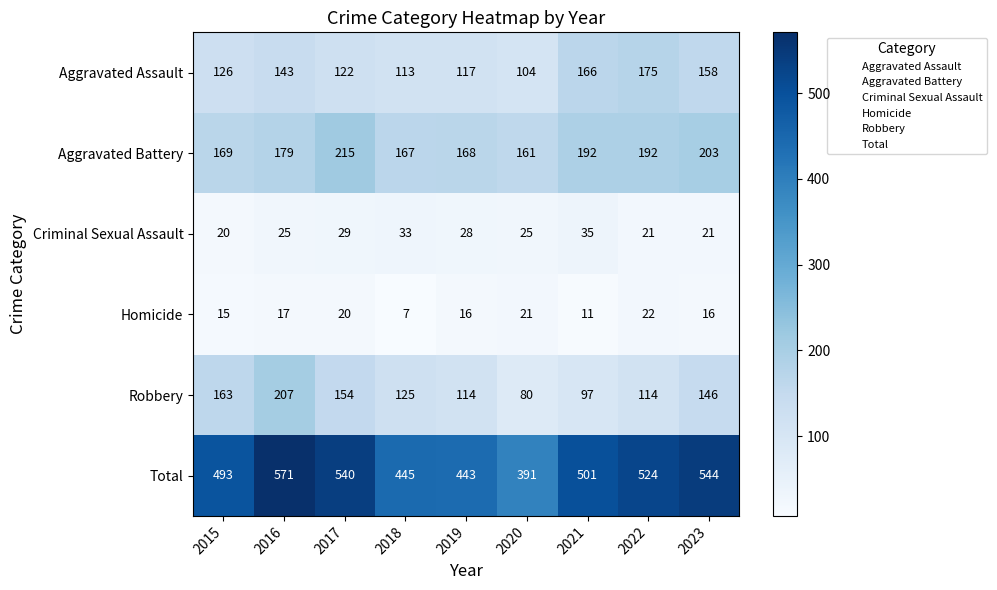

What is the approximate value of Homicide at 2018, to the nearest 5?

5